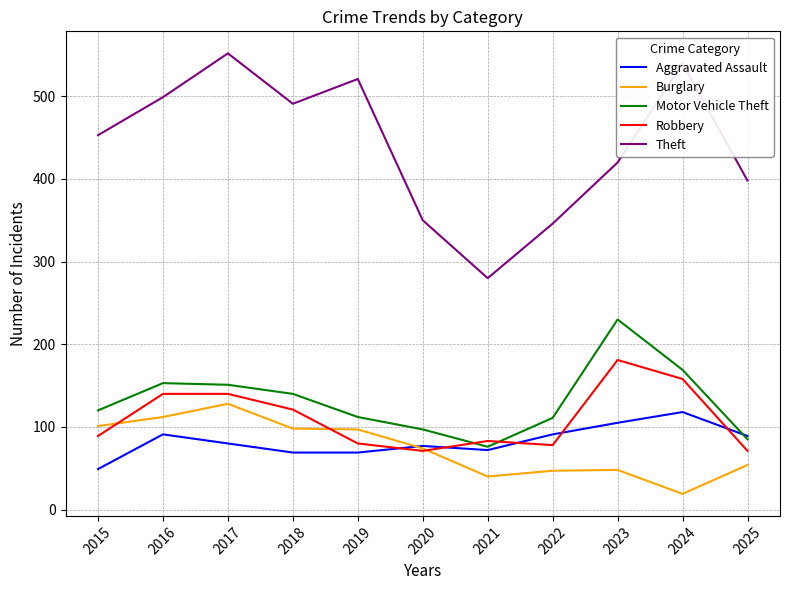

What is the smallest value displayed?

19